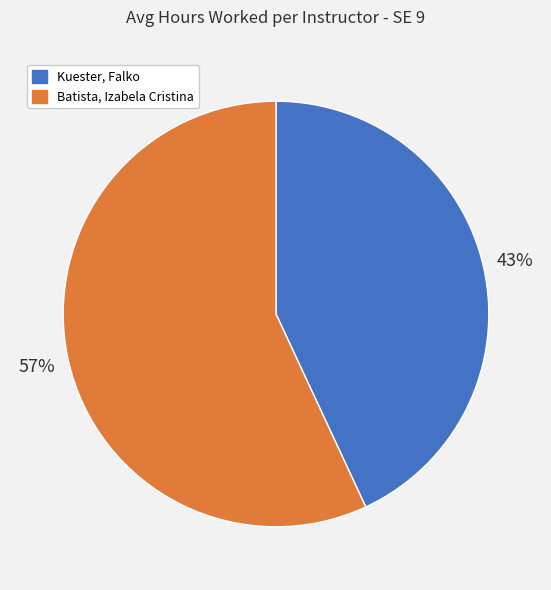

How many slices are in this pie chart?

2